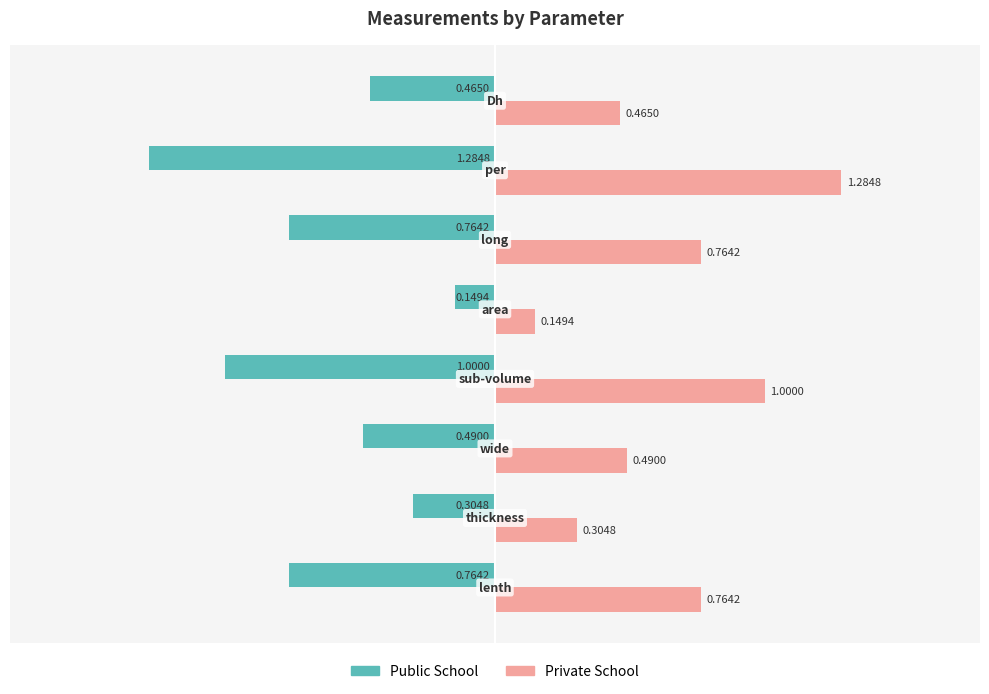

Which series has the largest total across all categories?

Private School